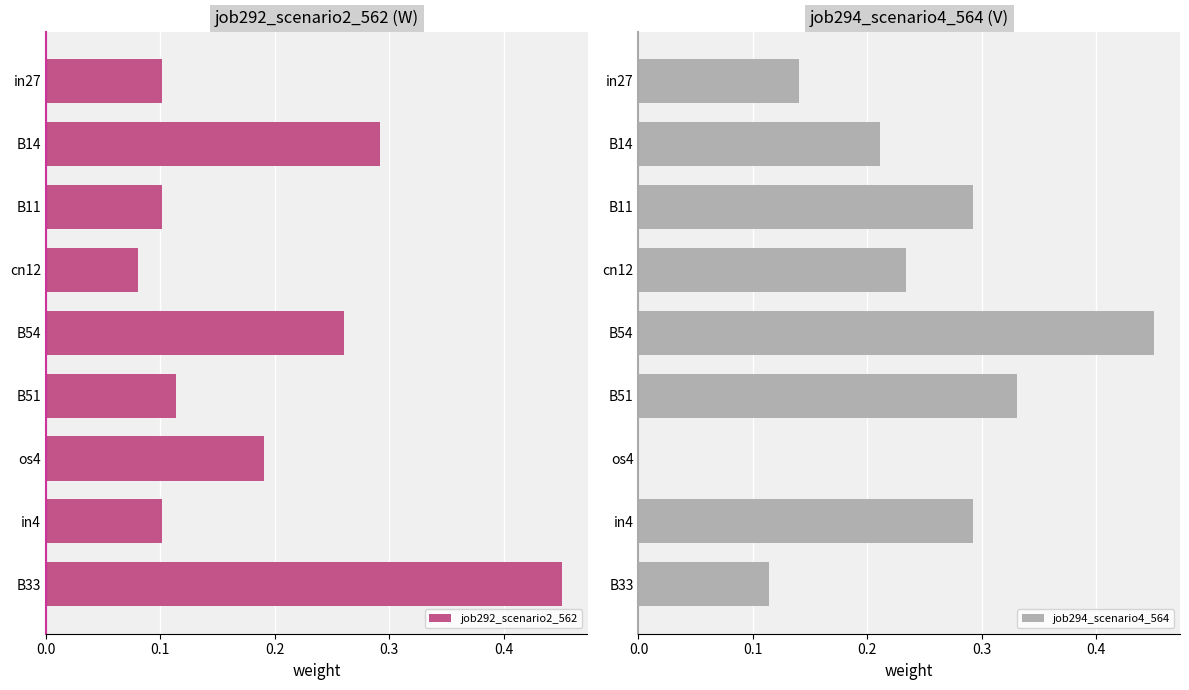

How many bars are there in total?

18